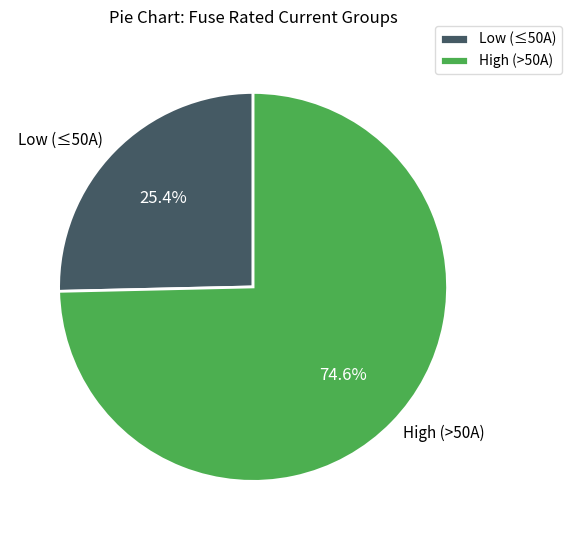

Rank the categories by value from highest to lowest.

High (>50A), Low (≤50A)